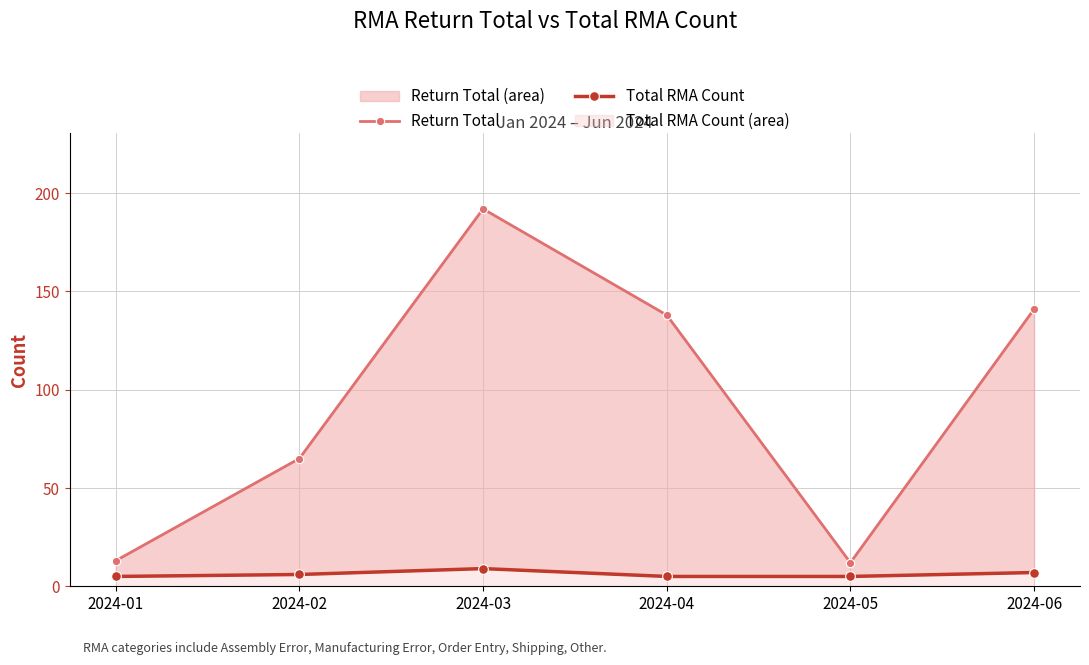

At 2024-02, list the series in order from smallest to largest.

Total RMA Count, Return Total